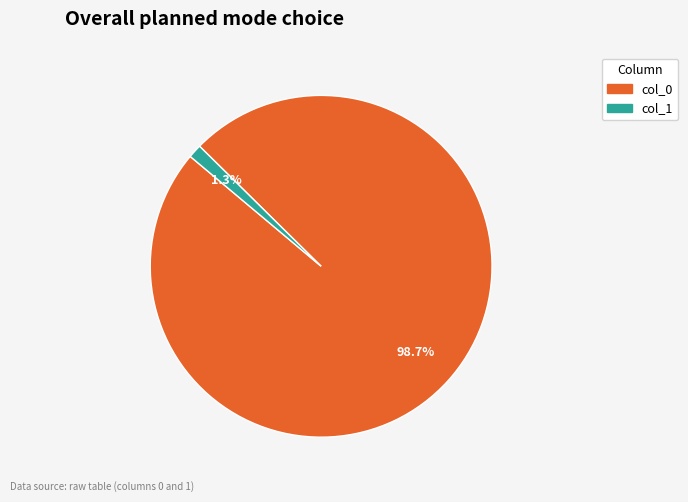

Does any single category account for the majority?

Yes